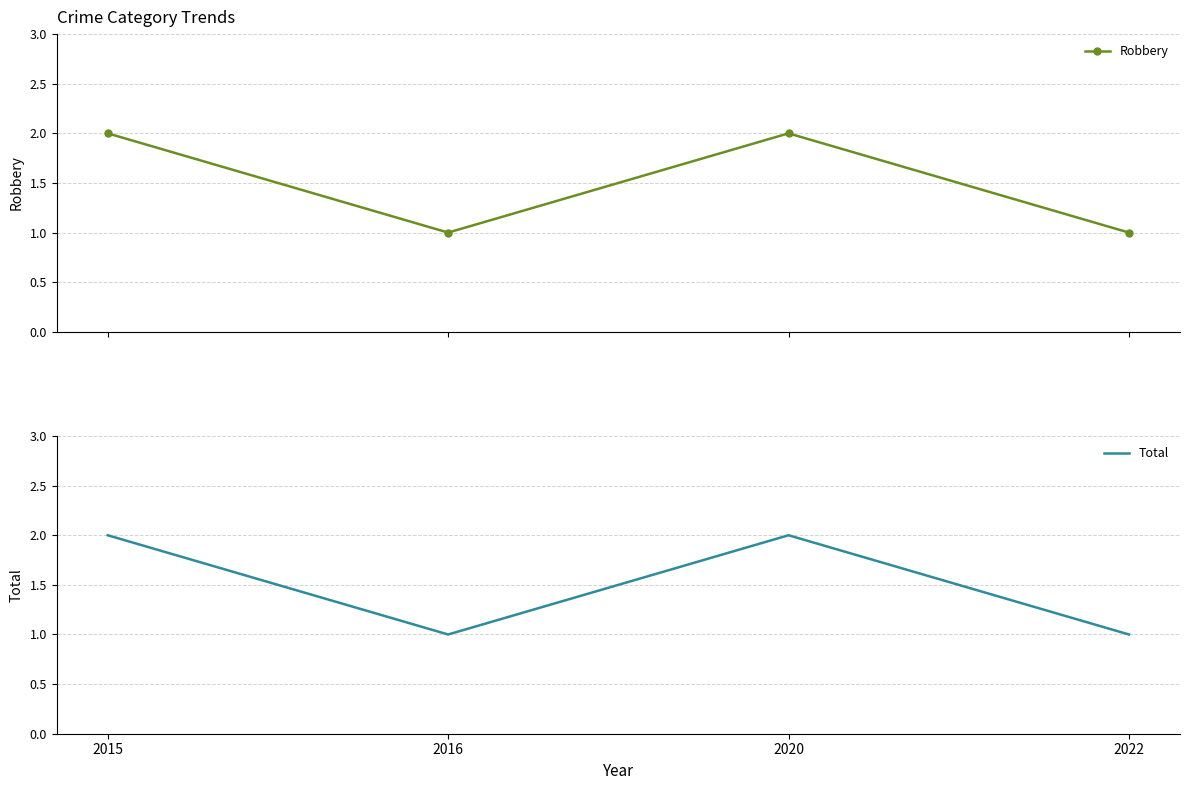

True or false: Robbery and Total intersect in this chart.

False